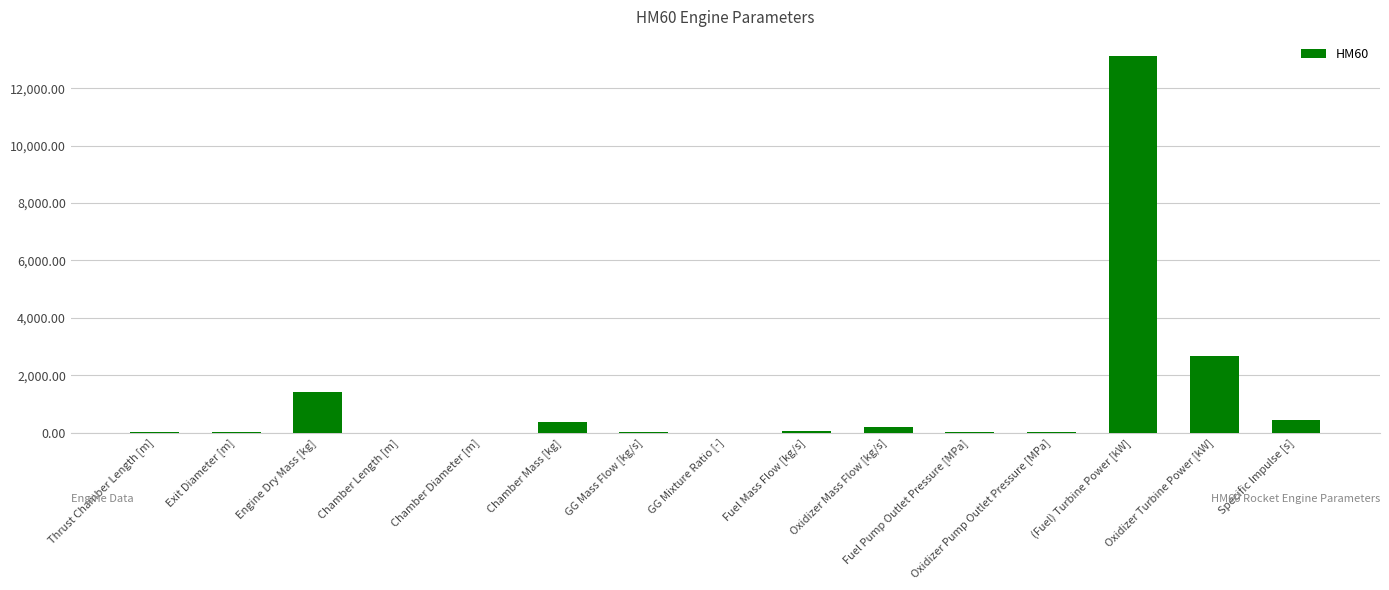

Which label corresponds to the largest value in the chart?

(Fuel) Turbine Power [kW]